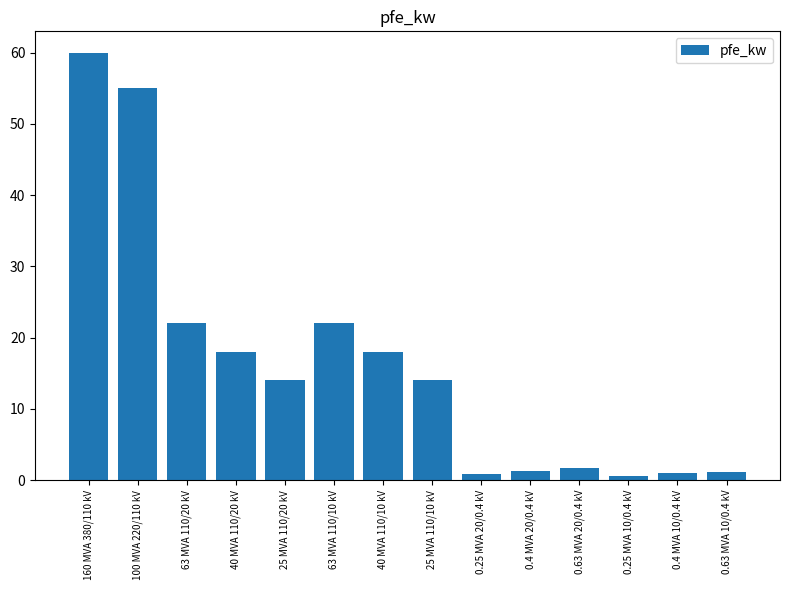

What is the change in value from 63 MVA 110/20 kV to 25 MVA 110/20 kV?

-8.0